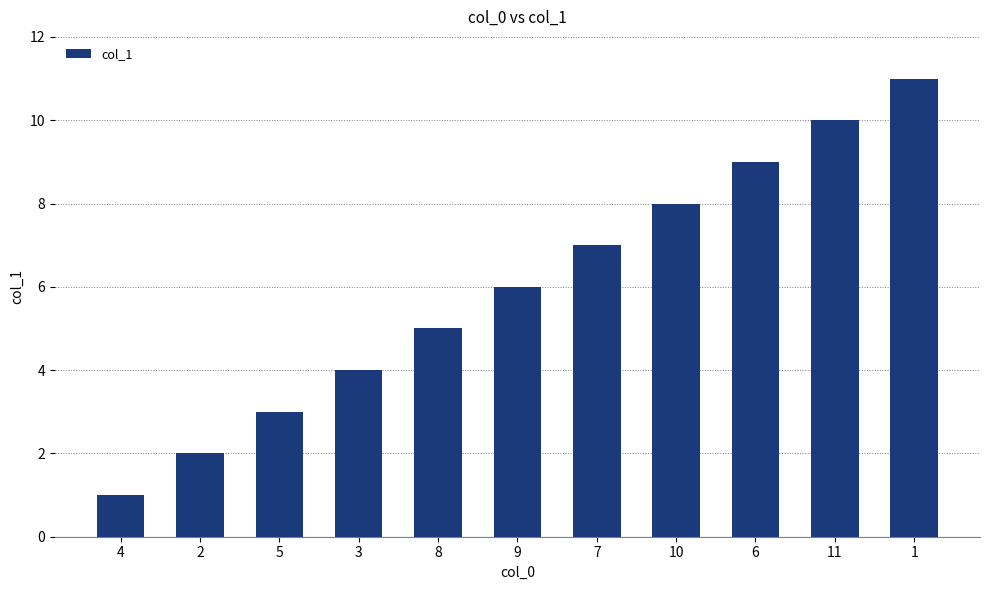

What is the smallest value displayed?

1